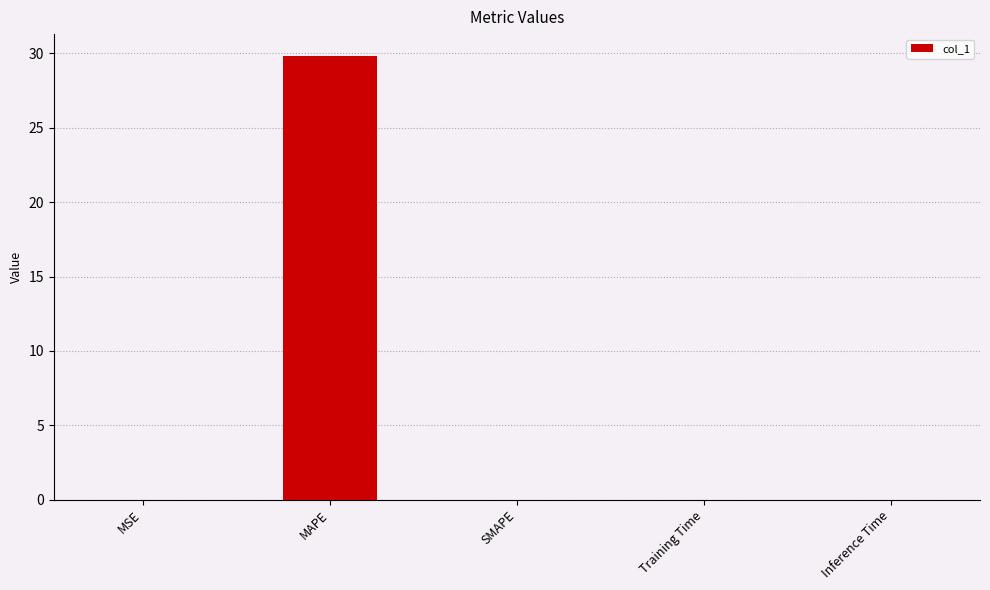

The value at MAPE is 29.8. True or false?

True